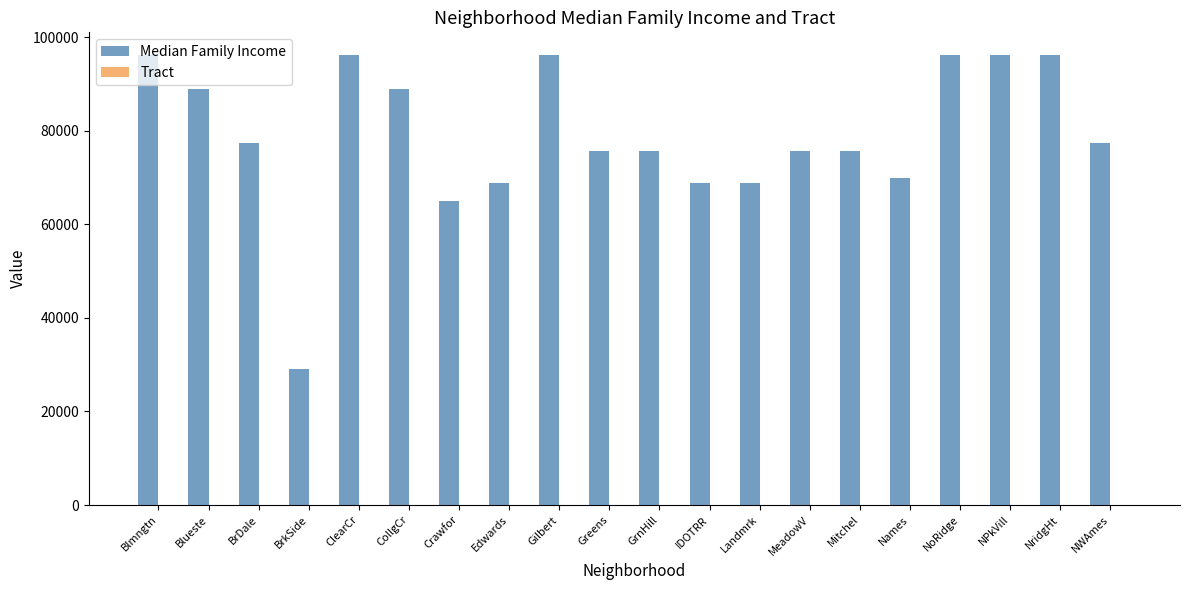

What is the total value across all series at GrnHill?

75638.0